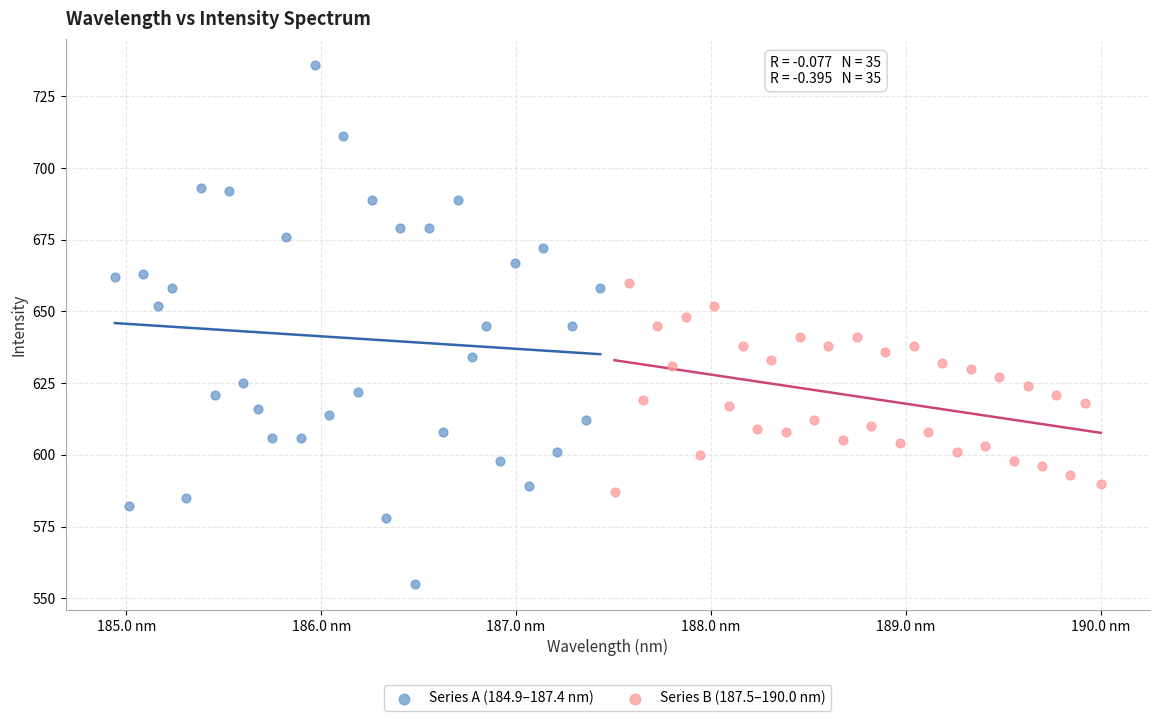

Which series contains the lowest Y value?

Series A (184.9–187.4 nm)